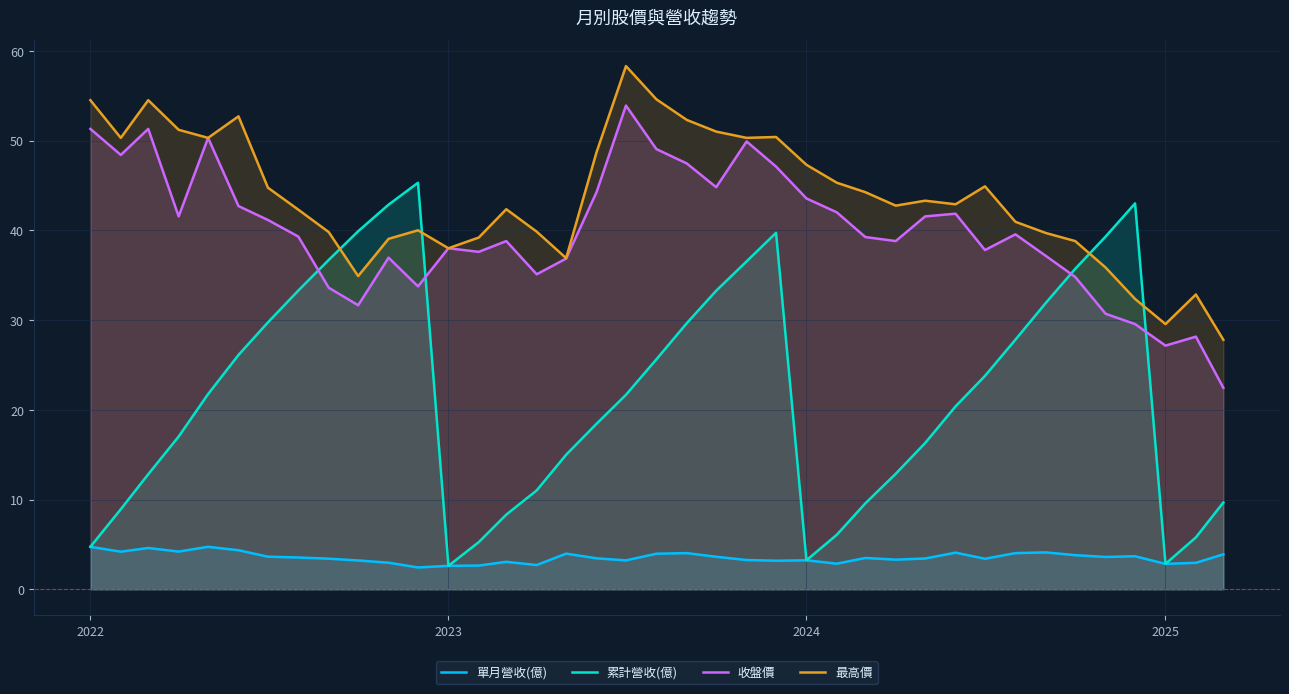

How many times do 收盤價 and 累計營收(億) cross each other?

4